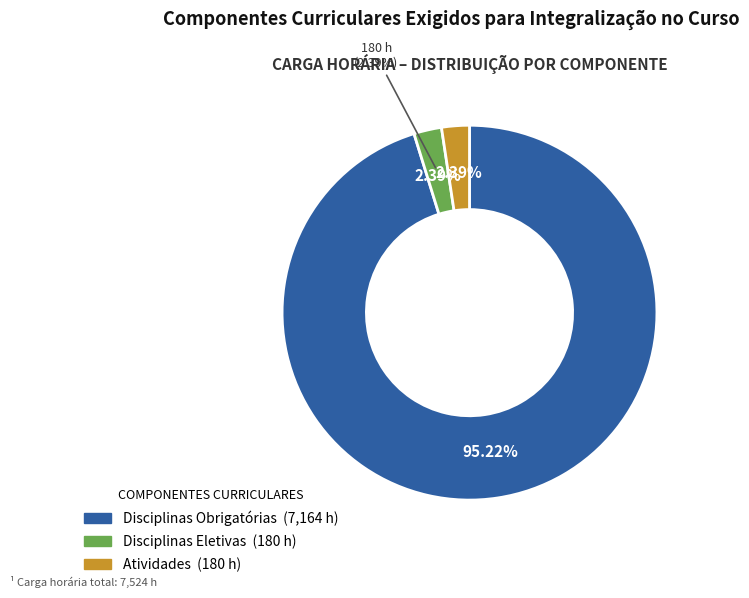

Rank the categories by value from highest to lowest.

Disciplinas Obrigatórias, Disciplinas Eletivas, Atividades